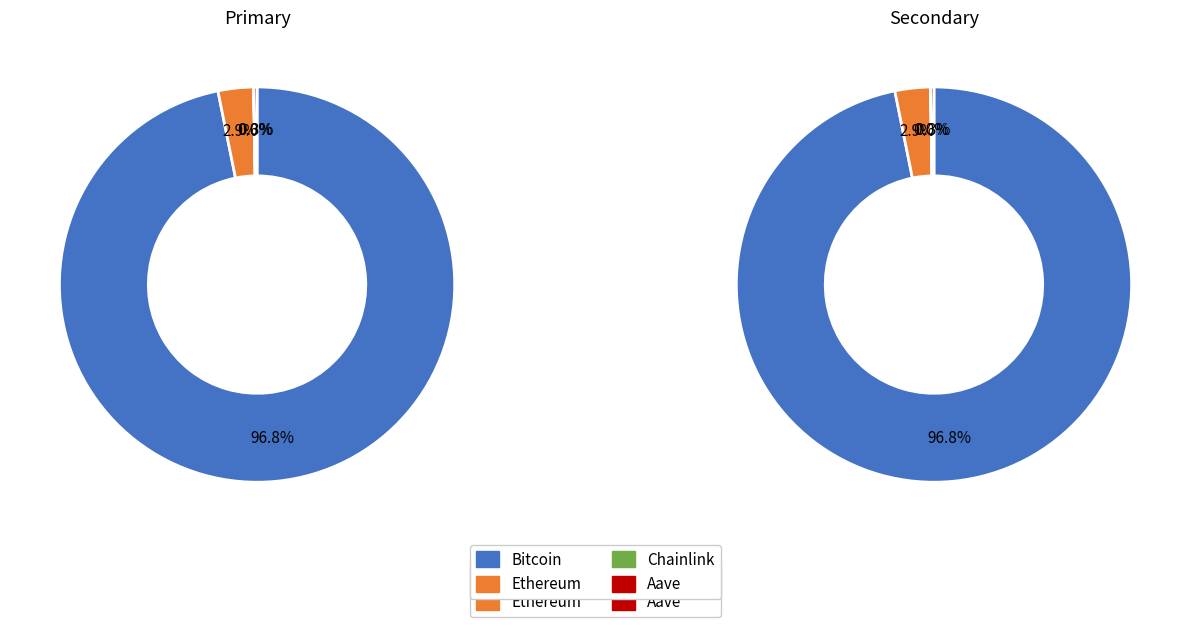

Which has a higher value, Ethereum or Chainlink?

Ethereum